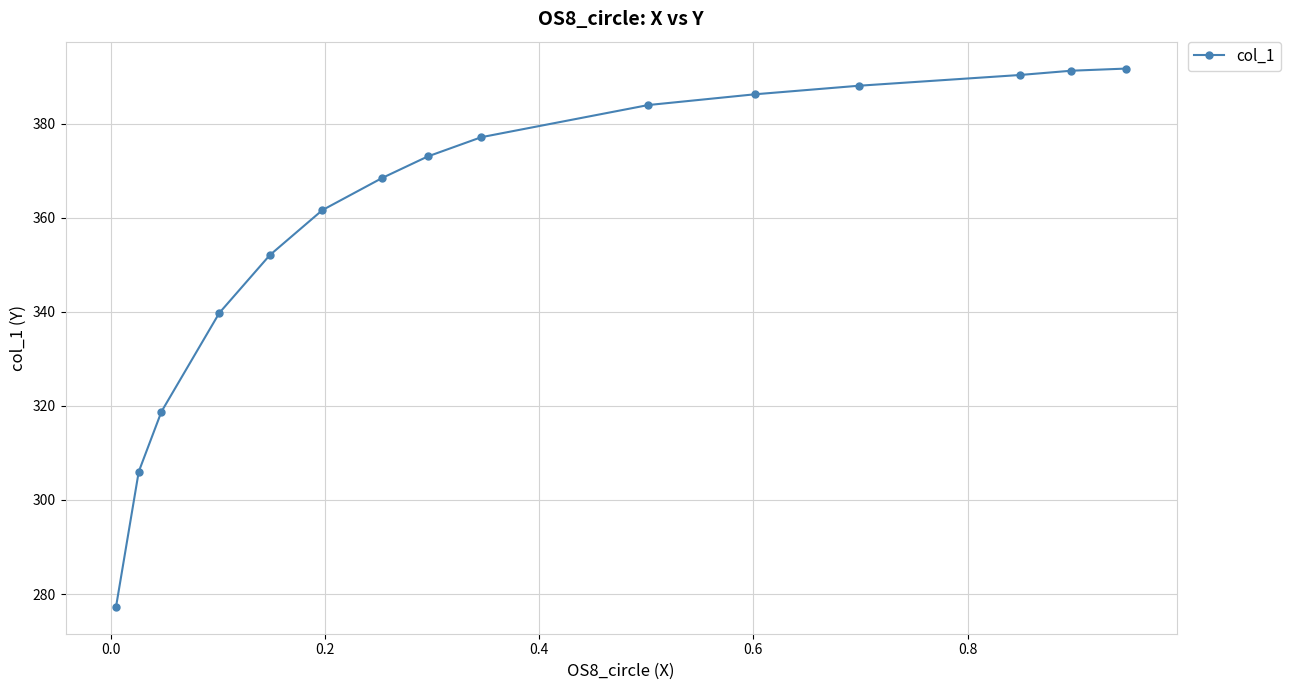

What is the smallest value displayed?

277.3